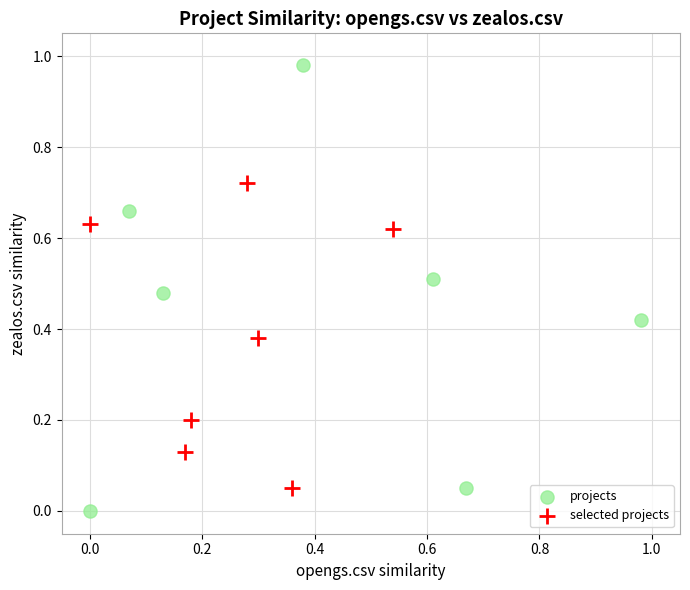

Which series reaches the minimum Y coordinate?

projects